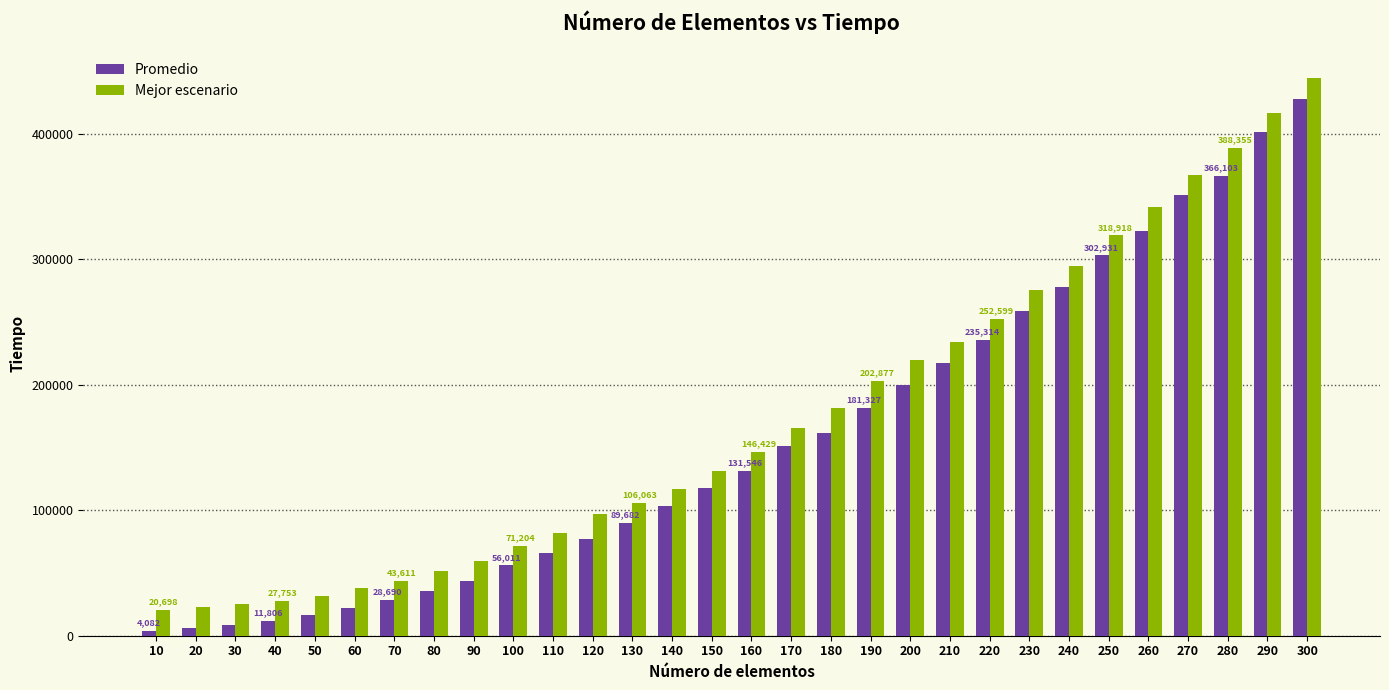

What is the maximum value for Promedio?

427692.4